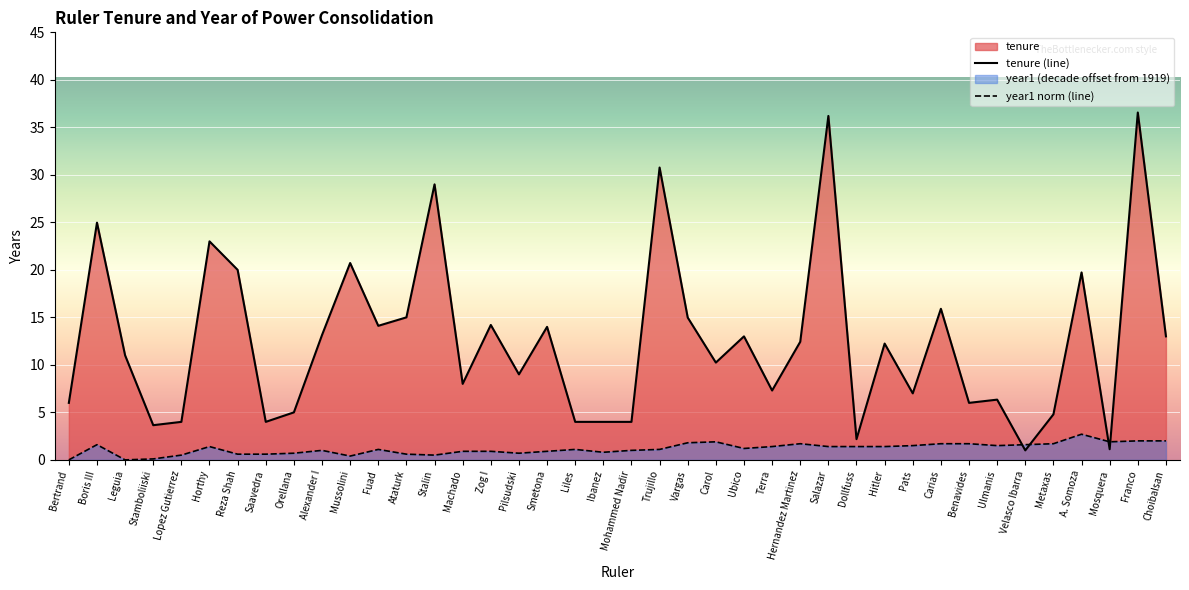

After their last crossing, which series has the higher values: year1 norm (line) or tenure (line)?

tenure (line)